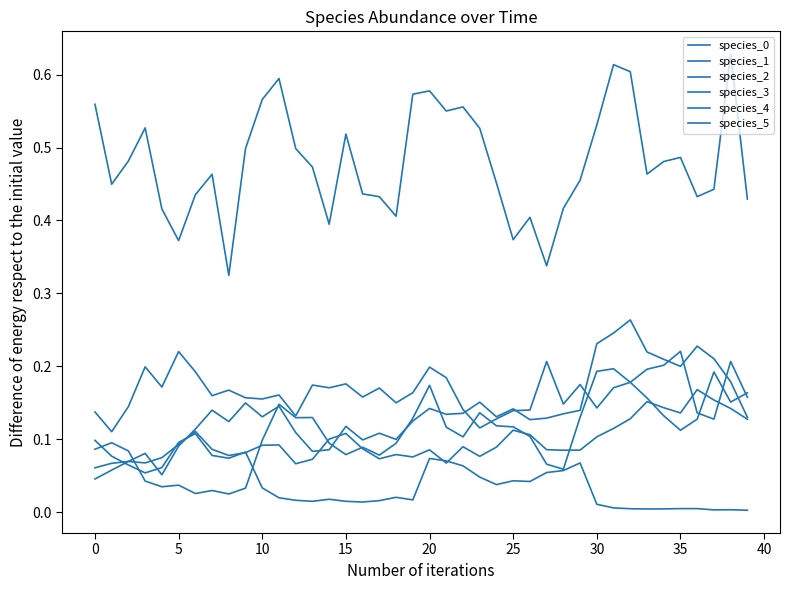

Which series ends up on top after the final intersection of species_2 and species_4?

species_4